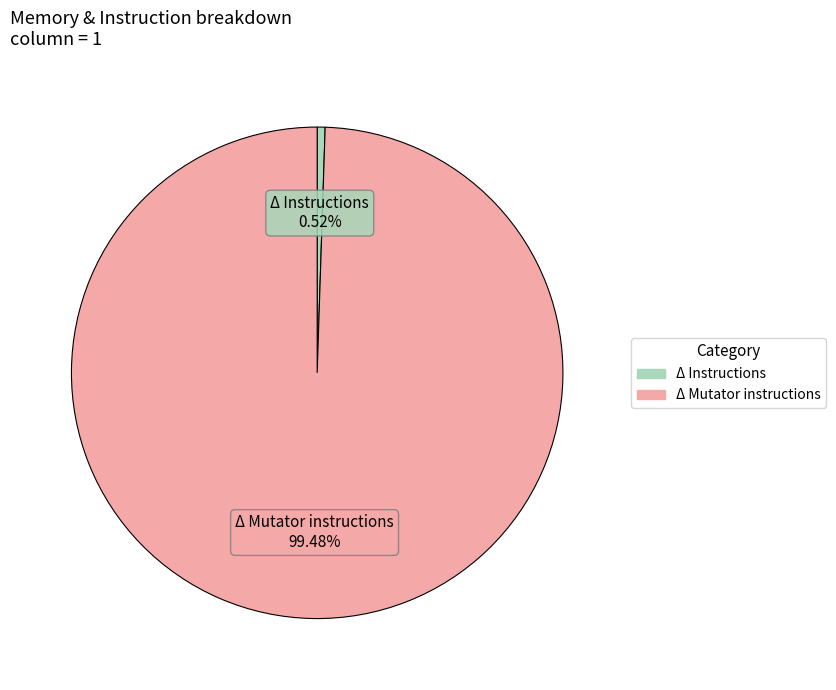

Which slice is the largest?

Δ Mutator instructions